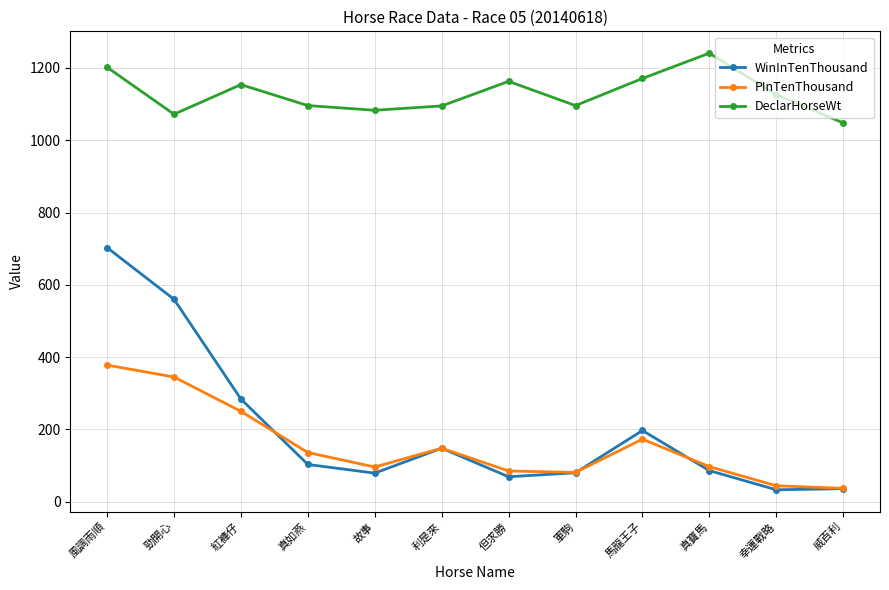

What is the spread (max minus min) of values at 風調雨順?

824